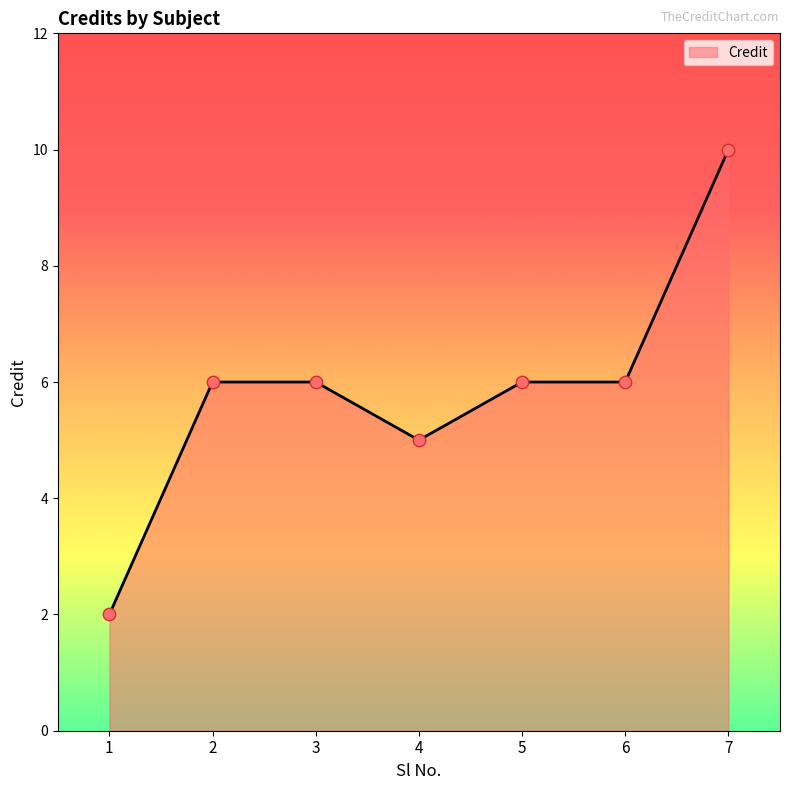

What is the change in value from 3 to 7?

+4